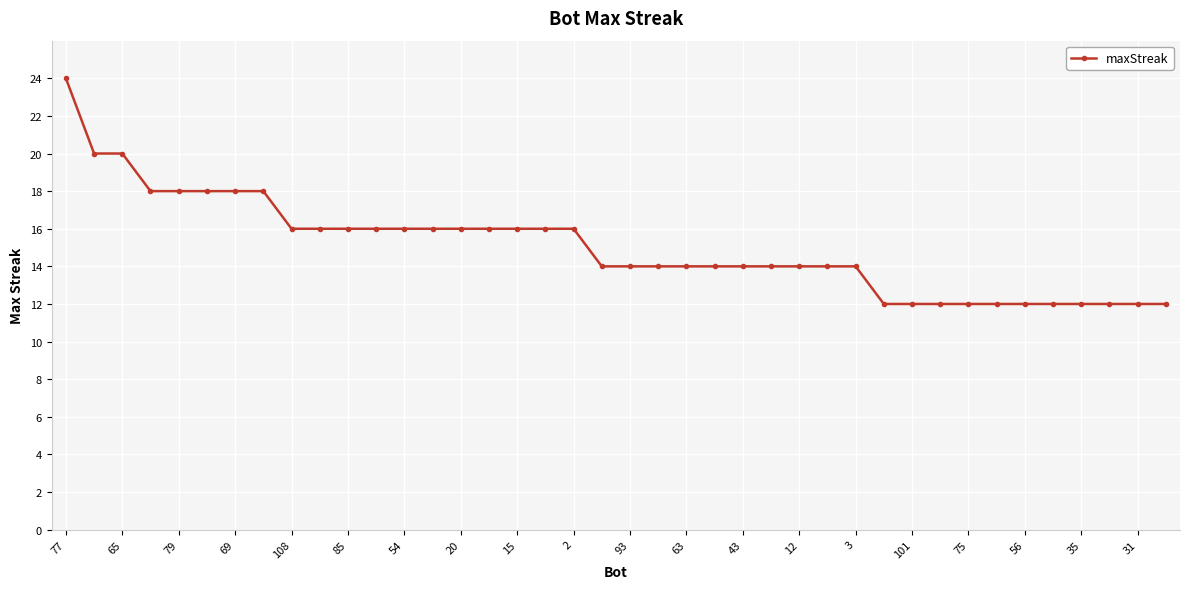

What is the smallest value displayed?

12